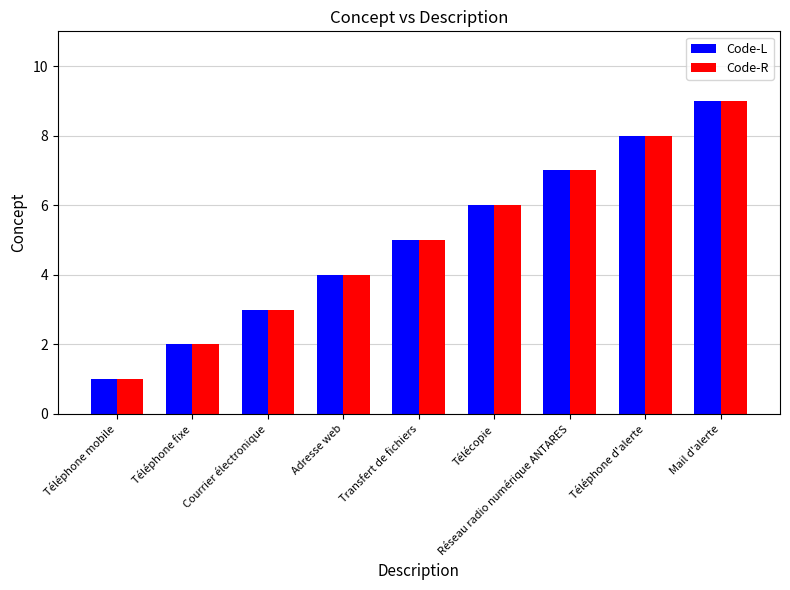

What is the sum of all Code-L values?

45